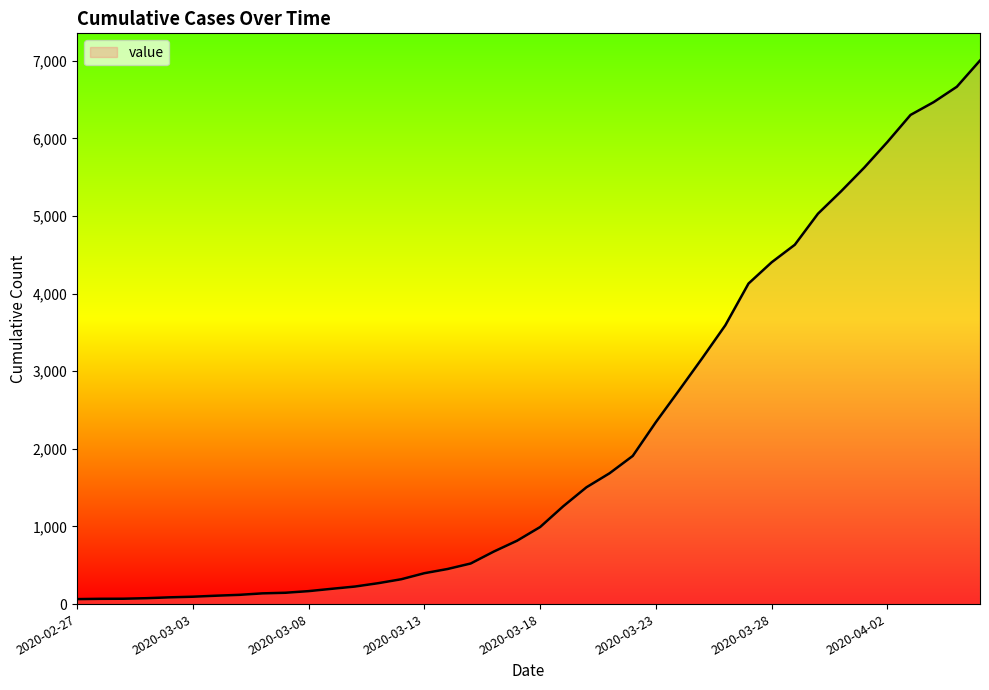

Reading left to right, what are all the values shown in this chart?

64	68	69	76	87	95	108	119	138	146	167	197	226	269	320	398	452	523	677	816	993	1261	1505	1686	1909	2345	2754	3168	3593	4130	4404	4630	5030	5319	5624	5954	6303	6468	6666	7004